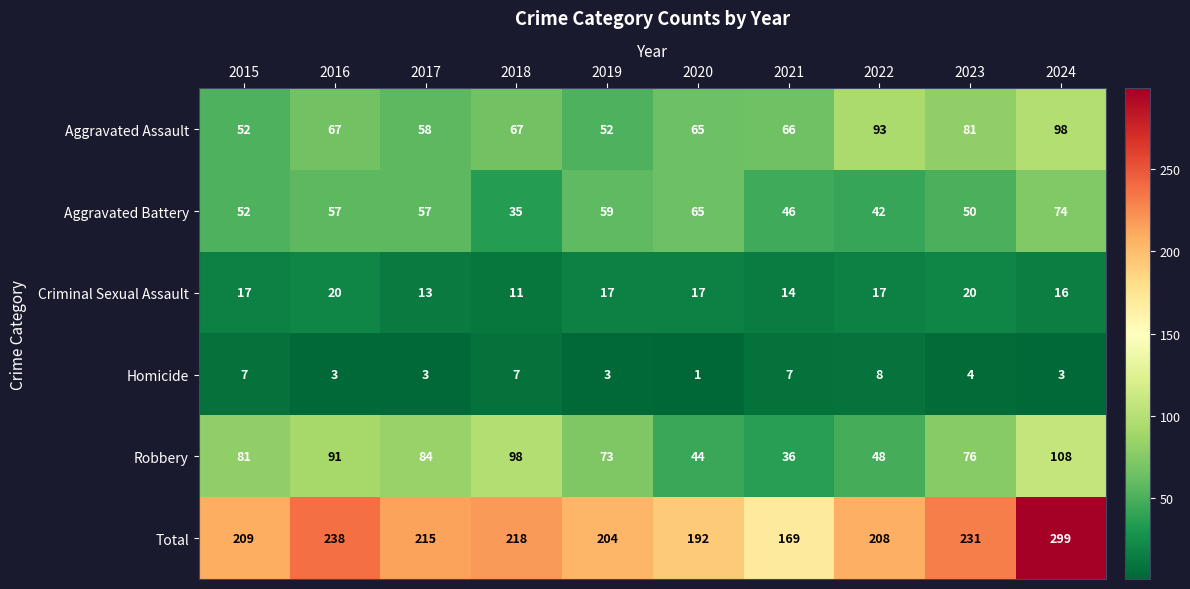

Which series has the widest spread of values?

Total